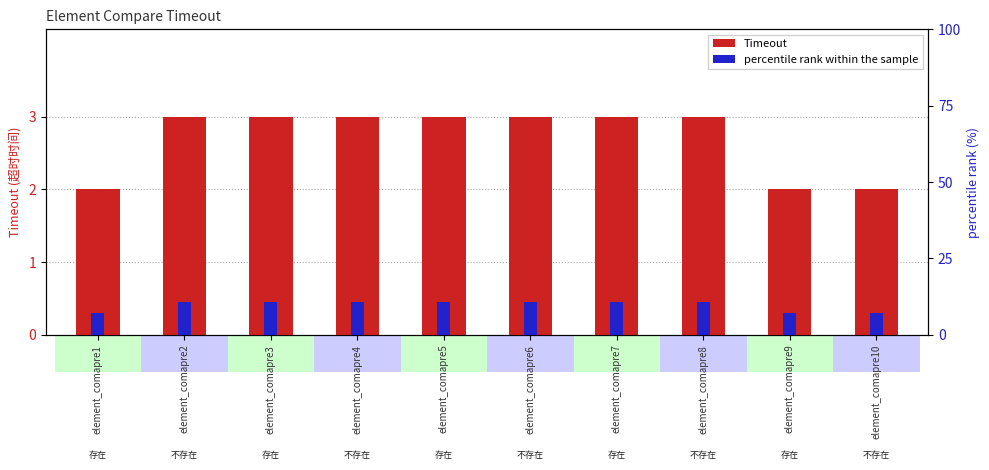

Reading left to right, extract all data points from this chart.

Timeout: element_comapre1=2.0	element_comapre2=3.0	element_comapre3=3.0	element_comapre4=3.0	element_comapre5=3.0	element_comapre6=3.0	element_comapre7=3.0	element_comapre8=3.0	element_comapre9=2.0	element_comapre10=2.0
percentile rank within the sample: element_comapre1=0.3	element_comapre2=0.4	element_comapre3=0.4	element_comapre4=0.4	element_comapre5=0.4	element_comapre6=0.4	element_comapre7=0.4	element_comapre8=0.4	element_comapre9=0.3	element_comapre10=0.3